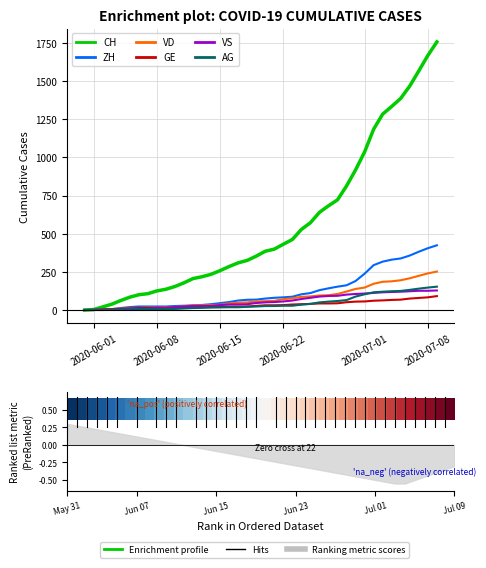

Reading left to right, extract all data points from this chart.

CH: 0	3	20	38	62	84	100	107	125	136	154	178	206	218	234	258	285	309	325	353	385	399	431	462	528	572	640	683	722	813	918	1036	1185	1284	1334	1387	1468	1567	1668	1757
ZH: 0	0	2	5	13	19	23	23	23	23	26	28	30	33	38	45	52	62	67	68	75	80	83	87	103	111	130	142	153	162	190	238	294	317	330	338	357	382	405	424
VD: 0	0	4	6	9	11	13	15	16	19	20	24	31	31	32	35	43	48	50	56	58	60	71	77	86	89	95	97	105	121	138	147	172	185	188	195	208	224	240	252
GE: 0	1	4	6	8	10	13	13	14	14	16	16	20	20	20	22	22	23	23	27	31	31	32	36	38	40	43	43	44	51	55	56	61	63	66	68	75	79	83	91
VS: 0	1	2	2	4	6	7	7	14	15	19	23	27	27	27	32	36	37	38	46	50	52	56	62	72	80	88	92	93	101	105	108	112	116	118	120	123	126	126	128
AG: 0	0	0	1	3	3	5	5	5	7	7	10	13	14	16	17	18	18	21	23	26	26	28	28	35	40	50	55	59	65	88	103	116	120	123	125	132	140	147	153